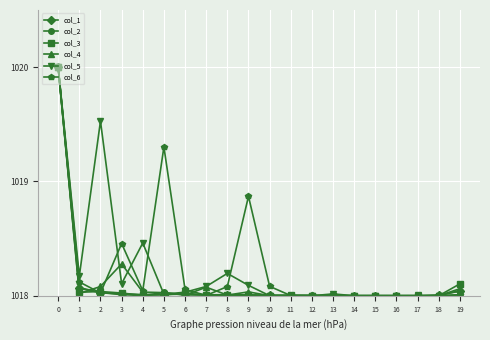

What is the sum of the col_2 values at 18 and 10?

2036.0